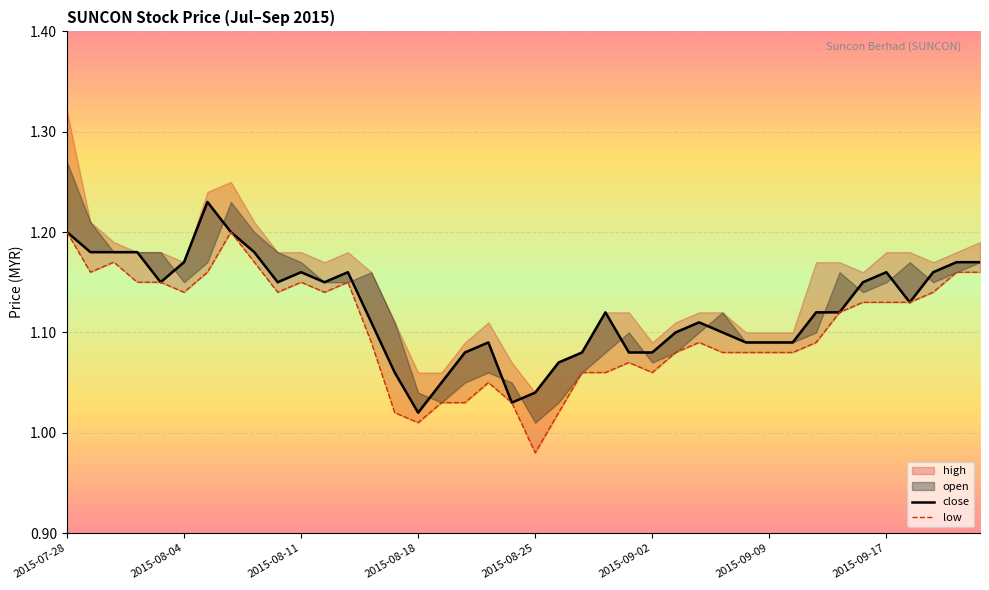

True or false: low and close intersect in this chart.

False